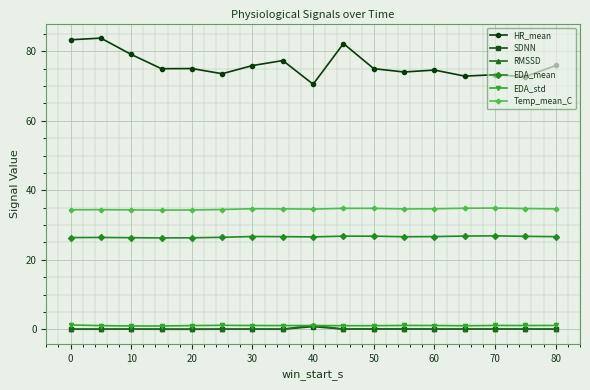

True or false: EDA_mean and SDNN cross at least once.

False